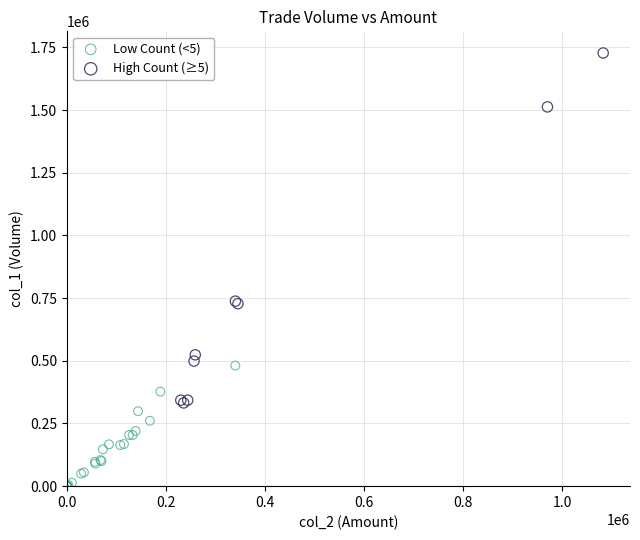

Which series reaches the minimum Y coordinate?

Low Count (<5)